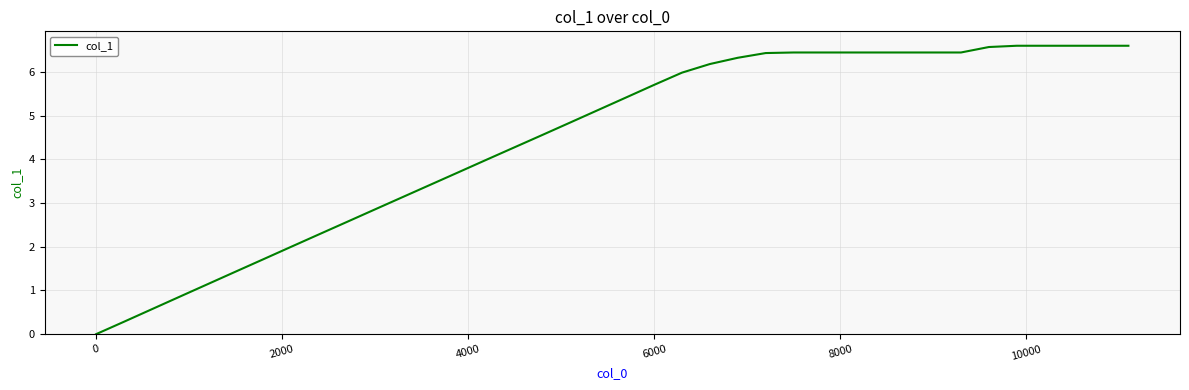

What is the maximum value shown in the chart?

6.6